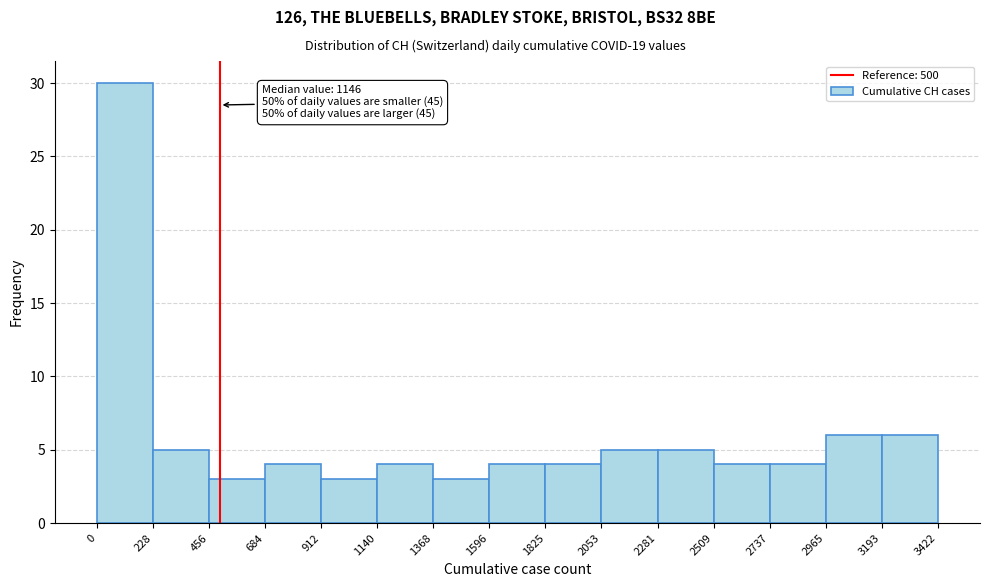

Over which range of the x-axis is the bar tallest?

0 to 228